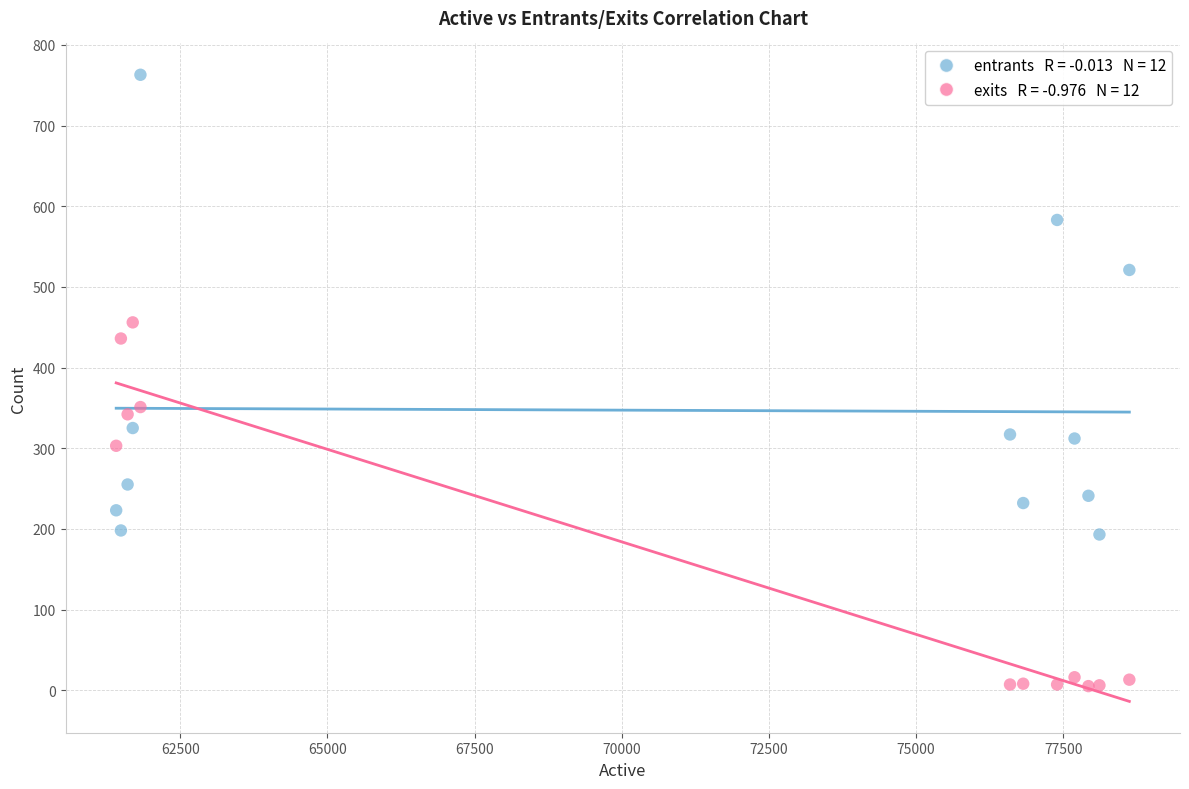

Across all series, what Y value is closest to 384?

351